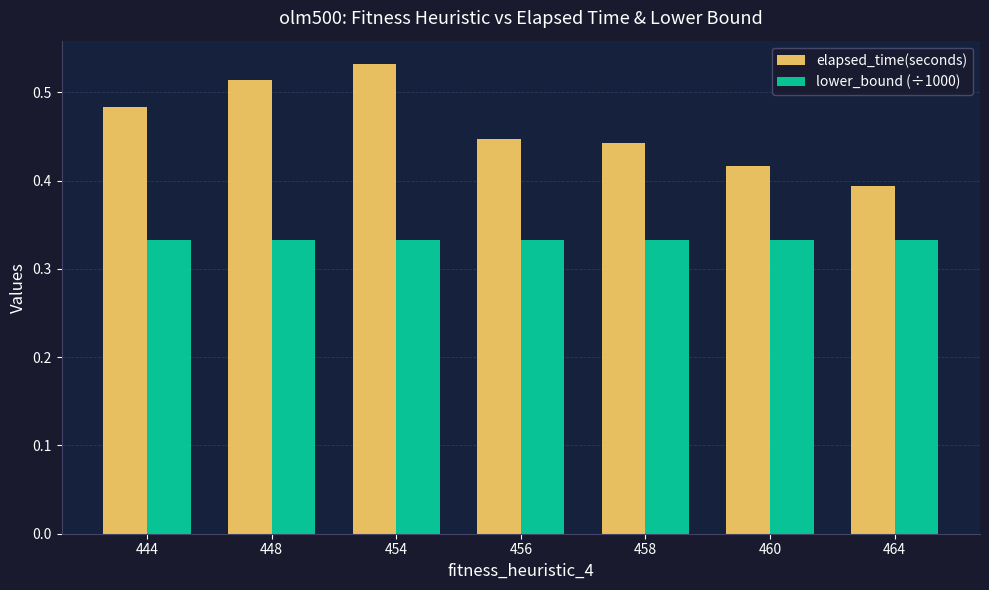

Which series changed the most between 448 and 458?

elapsed_time(seconds)